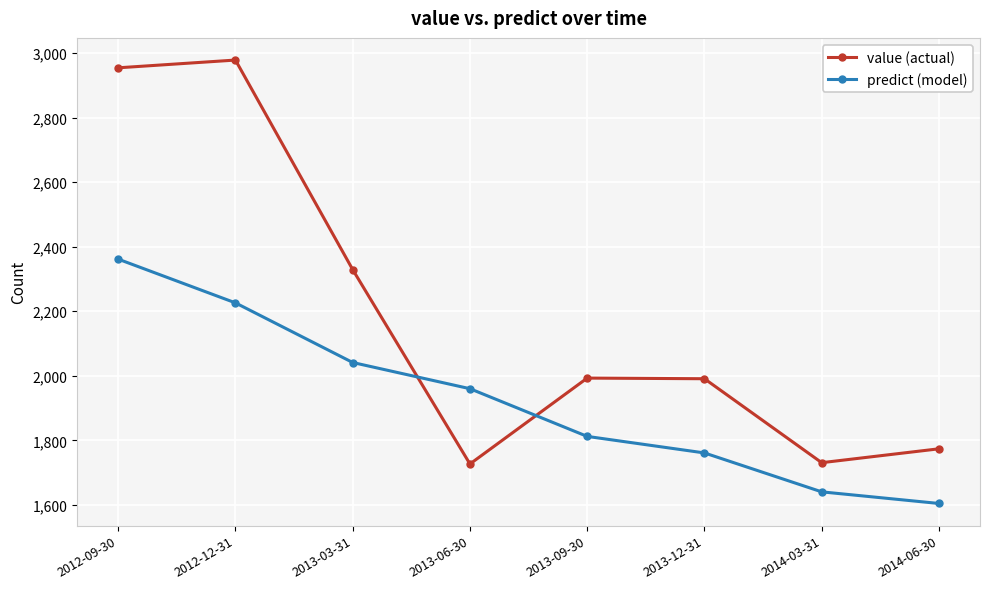

Rank the series by their average value, from highest to lowest.

value (actual), predict (model)